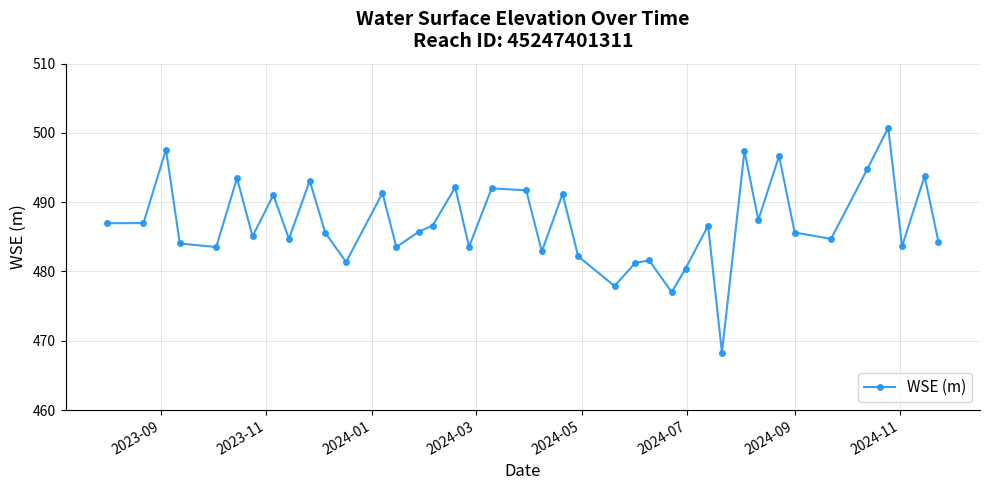

What is the value of the 4th point from the left?

484.0